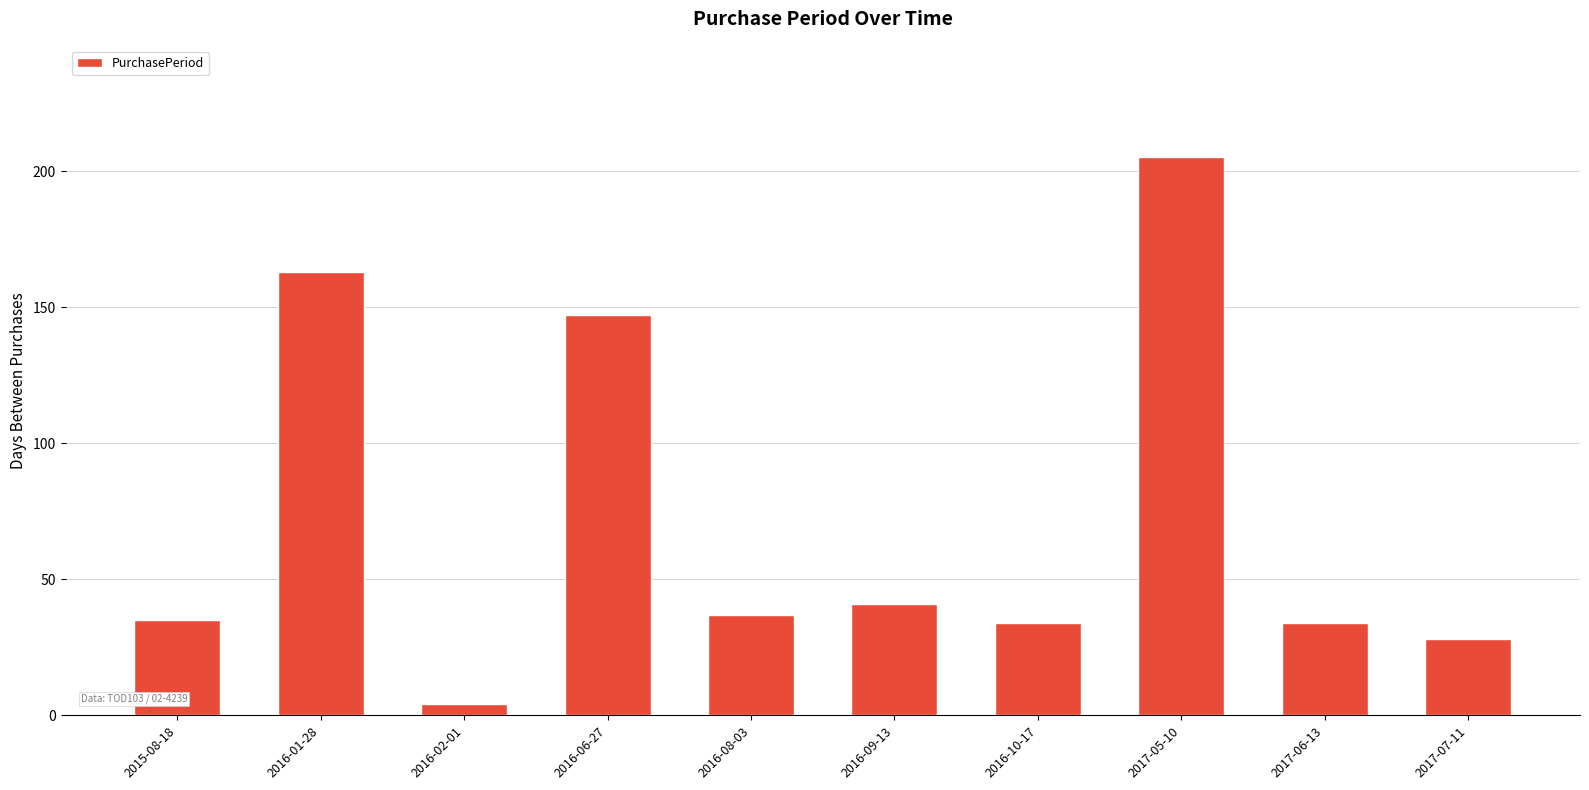

At which label does the data first exceed 37?

2016-01-28